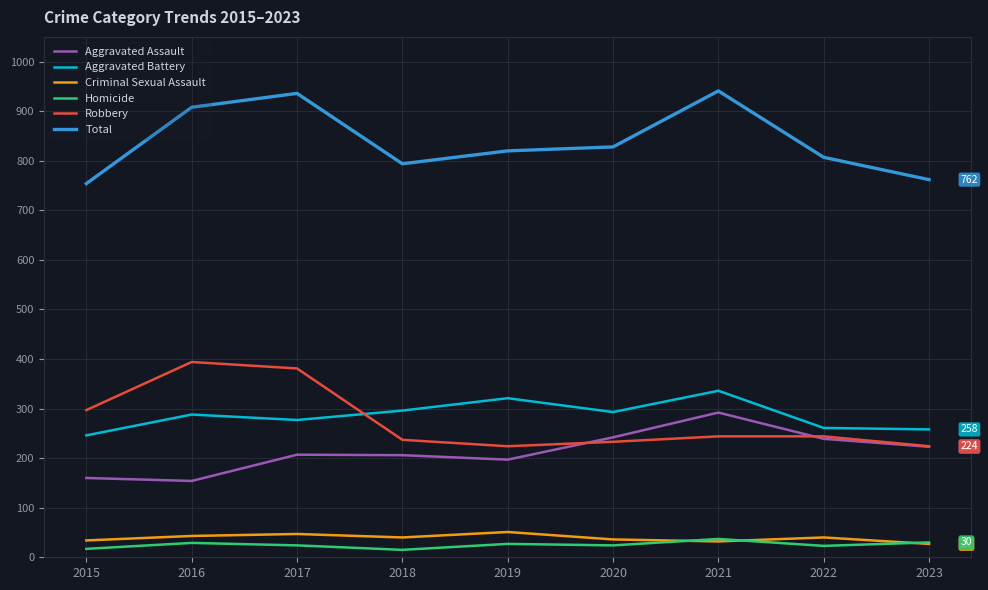

True or false: Robbery and Criminal Sexual Assault cross at least once.

False